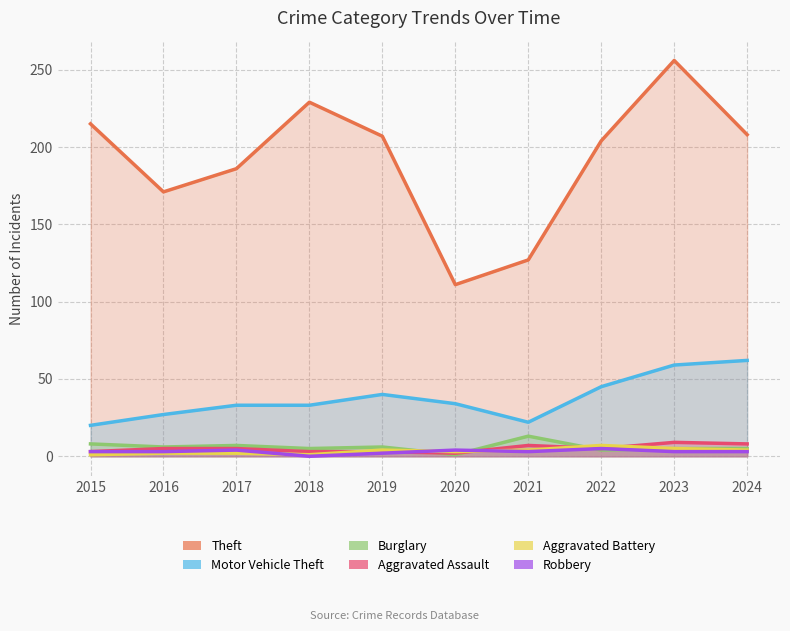

What is the total value across all series at 2020?

155